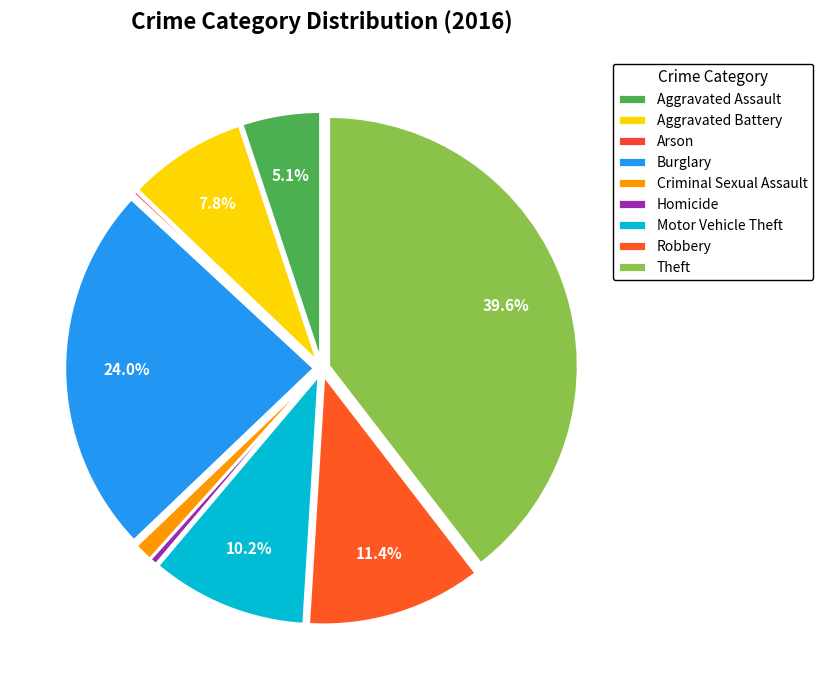

What is the ratio of the value at Aggravated Battery to the value at Arson?

32.0